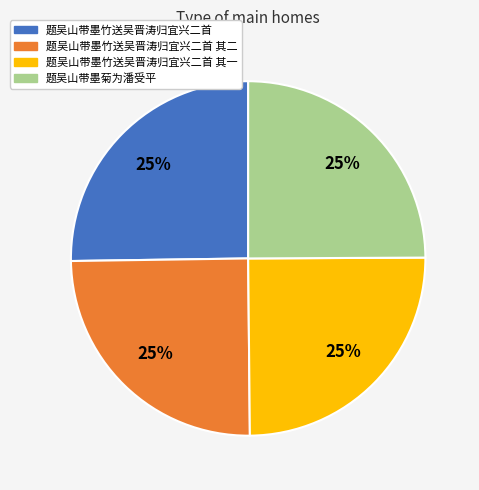

Is there a majority slice in this chart?

No